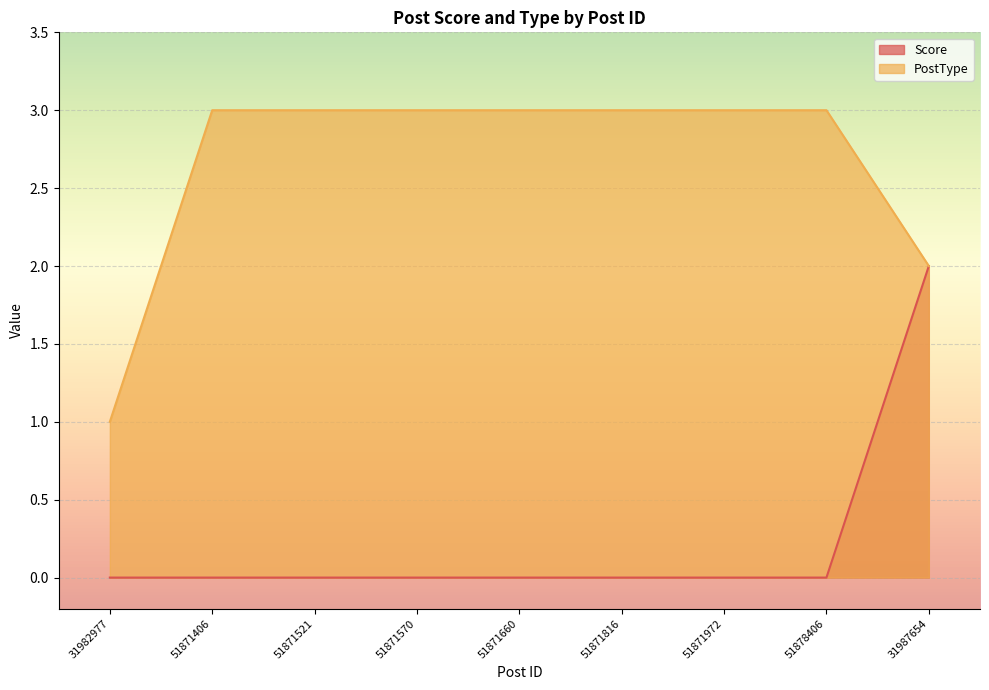

The value of Score at 51871406 is 1. True or false?

False